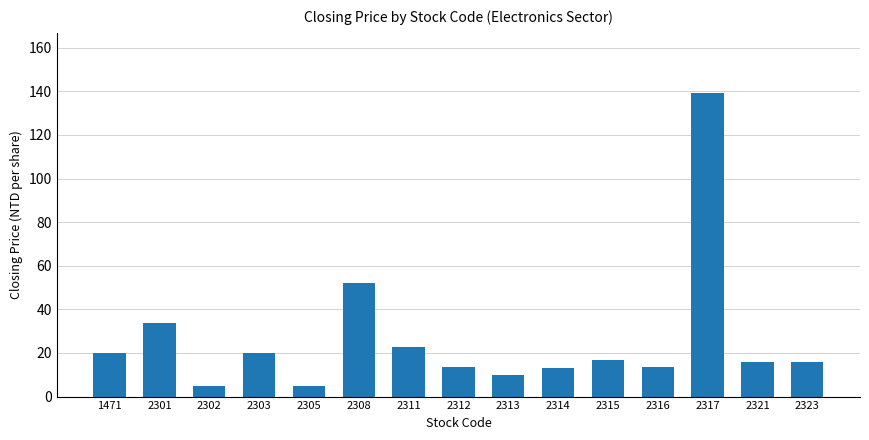

What is the value of the 5th bar from the left?

4.9